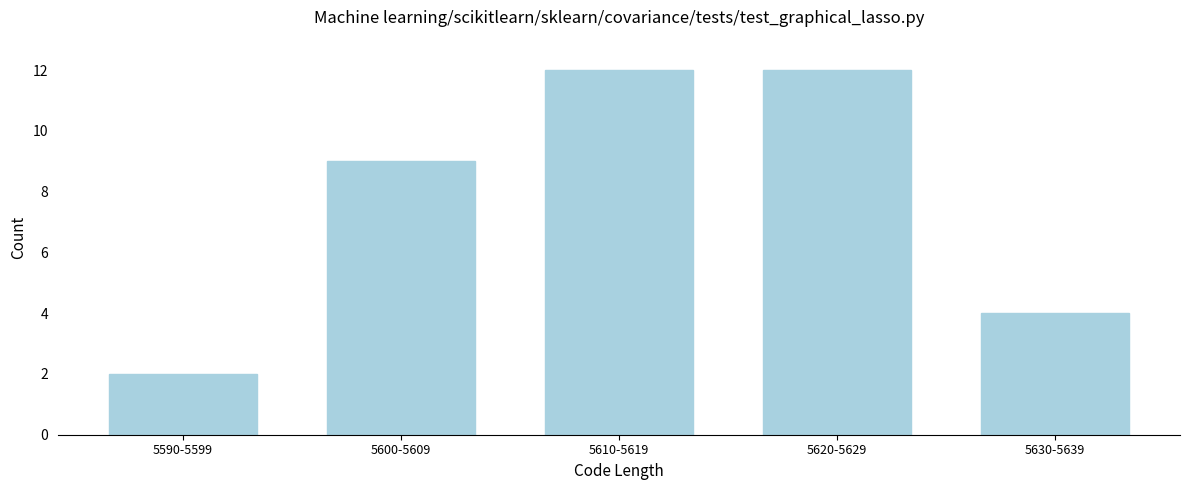

Reading left to right, what are all the values shown in this chart?

2	9	12	12	4